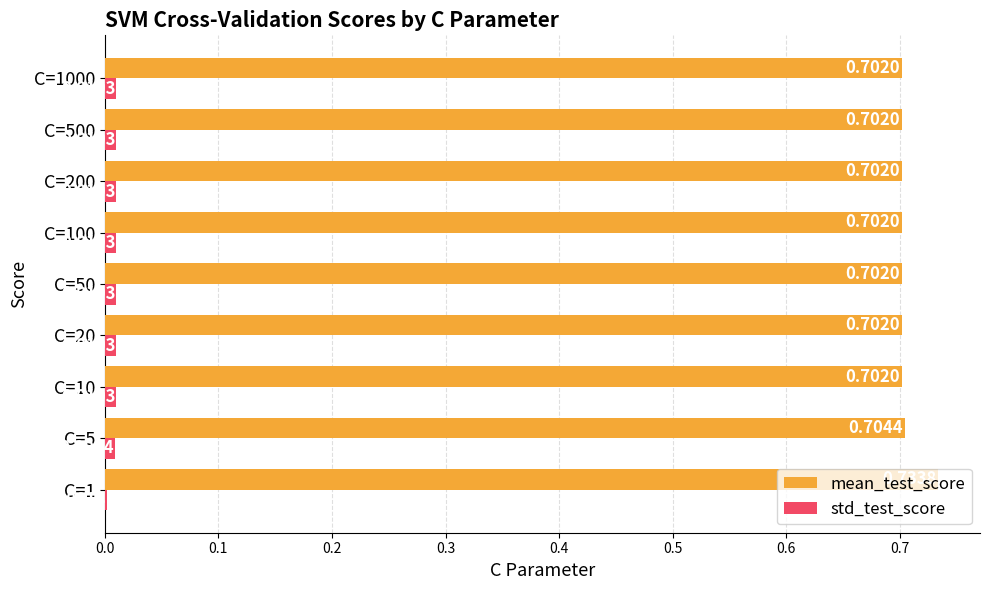

At which category is the sum across all series the highest?

C=1